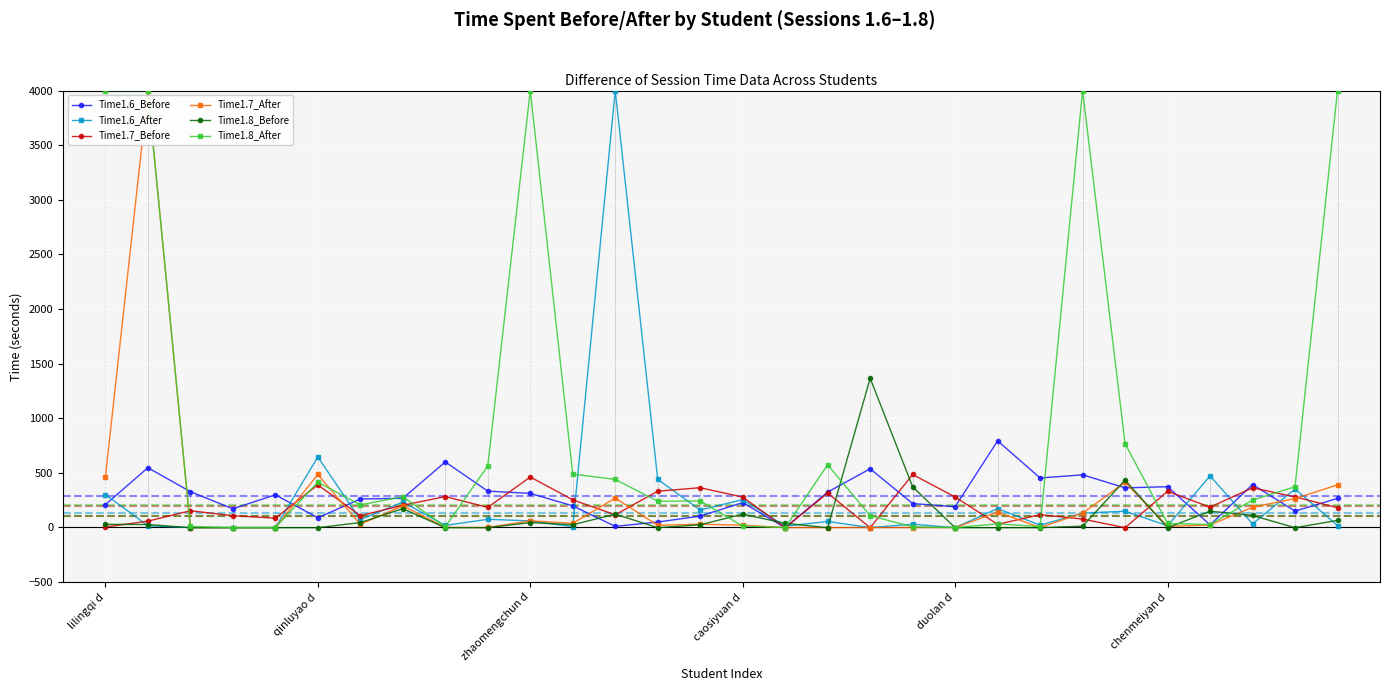

True or false: Time1.6_Before has more than 1 points higher than both neighbors.

True